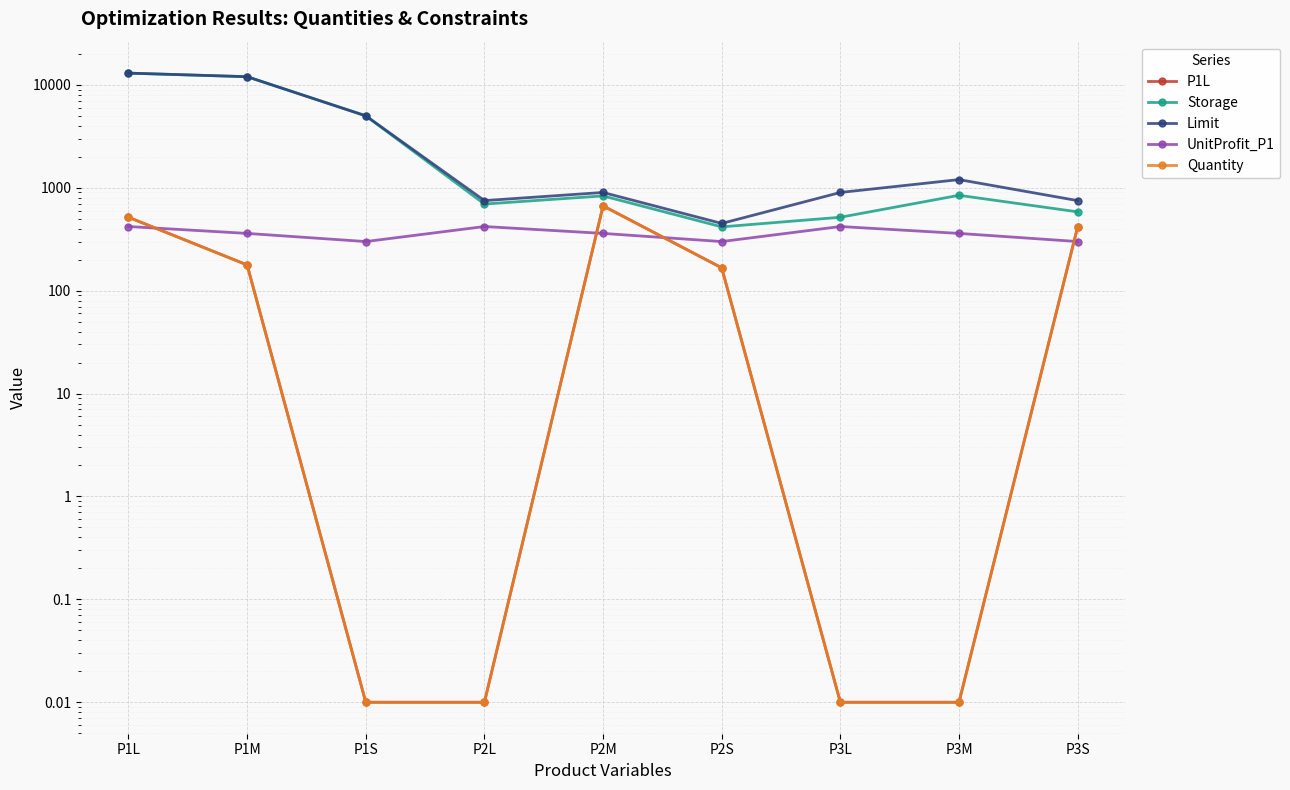

Reading left to right, what are all the values shown in this chart?

P1L: P1L=516.7	P1M=177.8	P1S=0.0	P2L=0.0	P2M=666.7	P2S=166.7	P3L=0.0	P3M=0.0	P3S=416.7
Storage: P1L=13000.0	P1M=12000.0	P1S=5000.0	P2L=694.4	P2M=833.3	P2S=416.7	P3L=516.7	P3M=844.4	P3S=583.3
Limit: P1L=13000.0	P1M=12000.0	P1S=5000.0	P2L=750.0	P2M=900.0	P2S=450.0	P3L=900.0	P3M=1200.0	P3S=750.0
UnitProfit_P1: P1L=420.0	P1M=360.0	P1S=300.0	P2L=420.0	P2M=360.0	P2S=300.0	P3L=420.0	P3M=360.0	P3S=300.0
Quantity: P1L=516.7	P1M=177.8	P1S=0.0	P2L=0.0	P2M=666.7	P2S=166.7	P3L=0.0	P3M=0.0	P3S=416.7